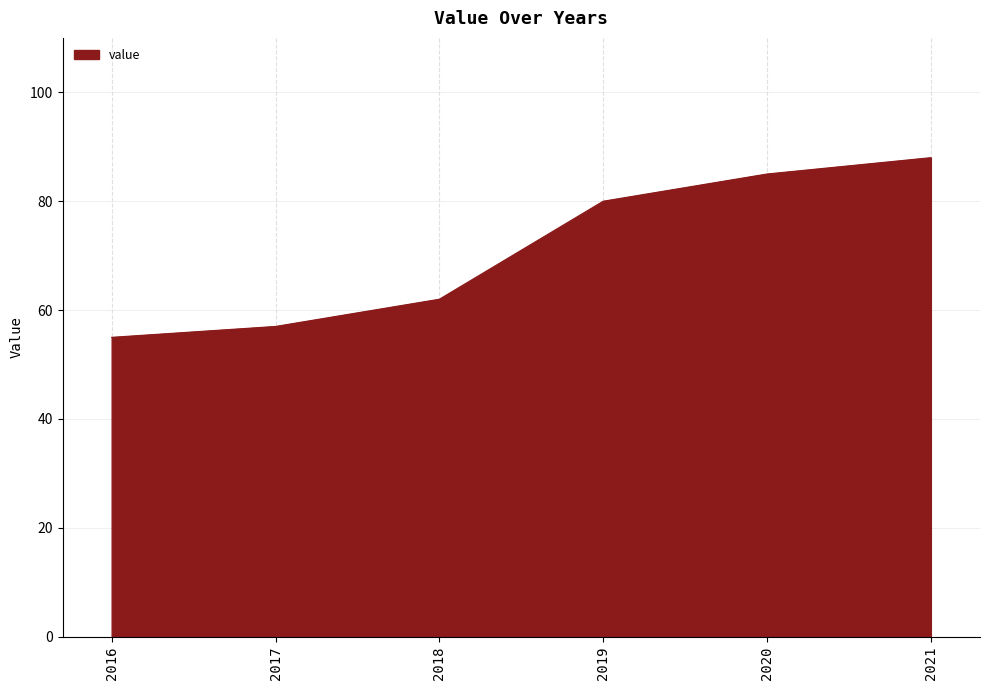

Read the value at 2018, to the nearest 5.

60